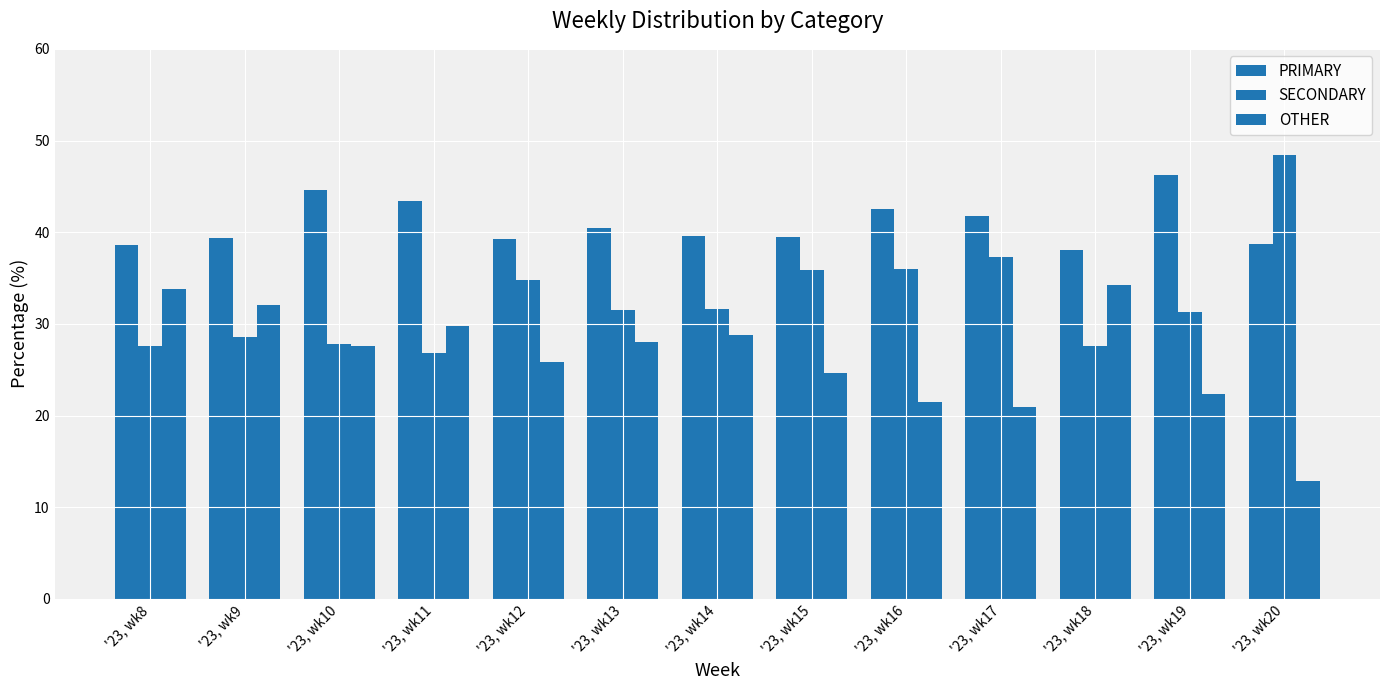

How many distinct data groups are displayed?

3